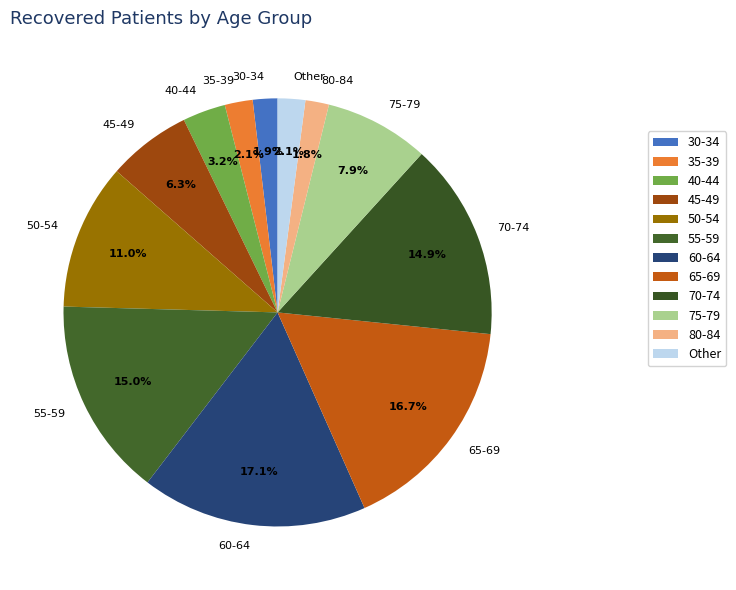

What is the ratio of the value at 35-39 to the value at 70-74?

0.1